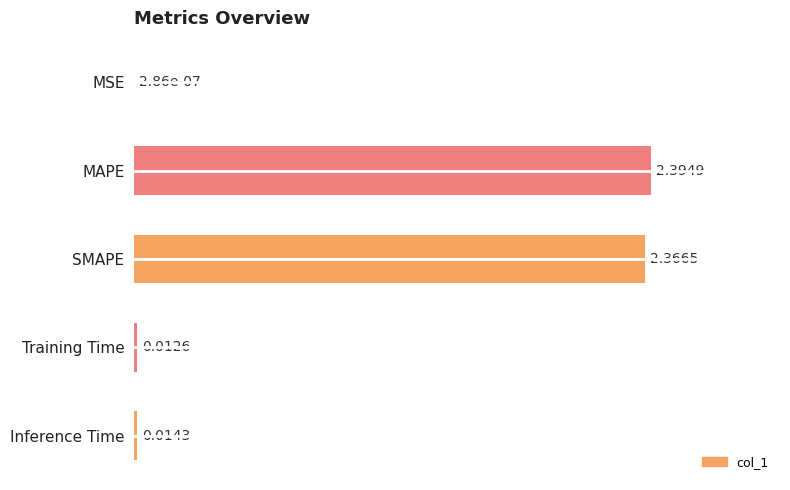

Between Training Time and MAPE, which is larger?

MAPE